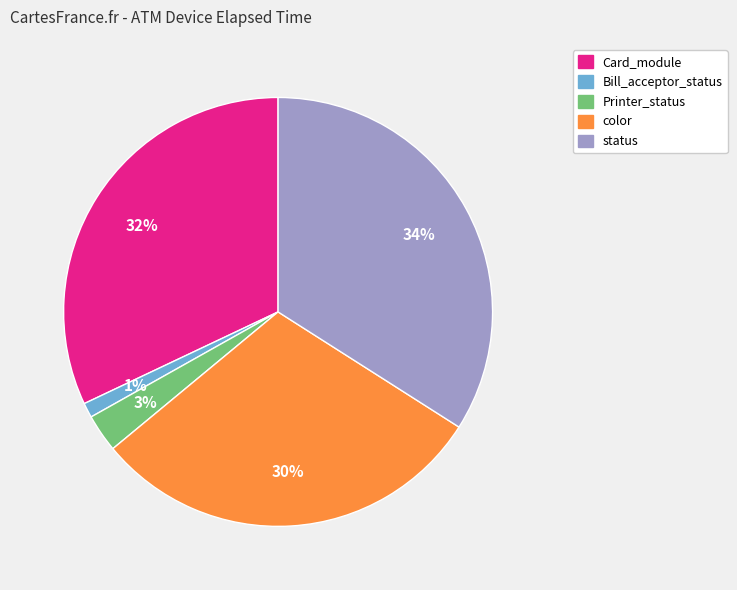

To the nearest percent, what is the average slice percentage?

20%